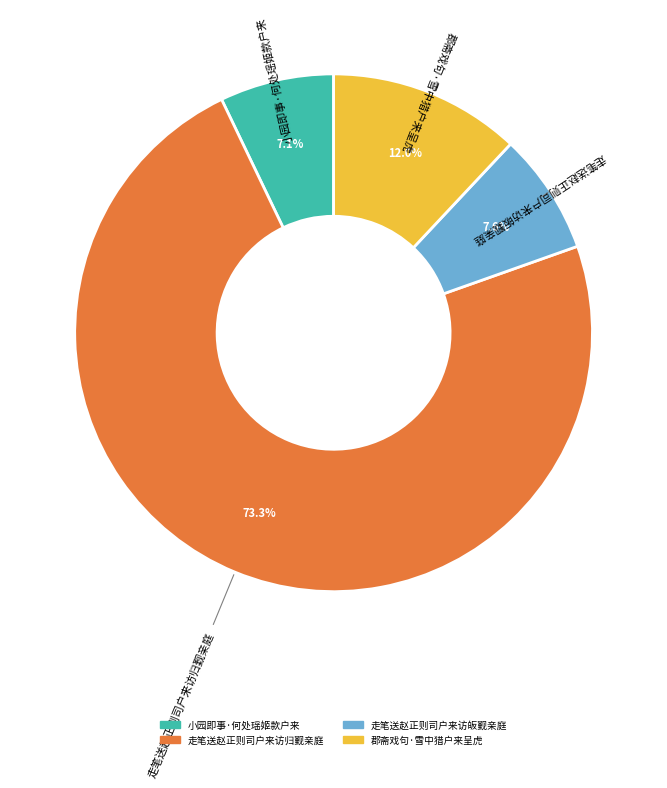

To the nearest percent, what is the difference between the largest and smallest slice percentages?

66%